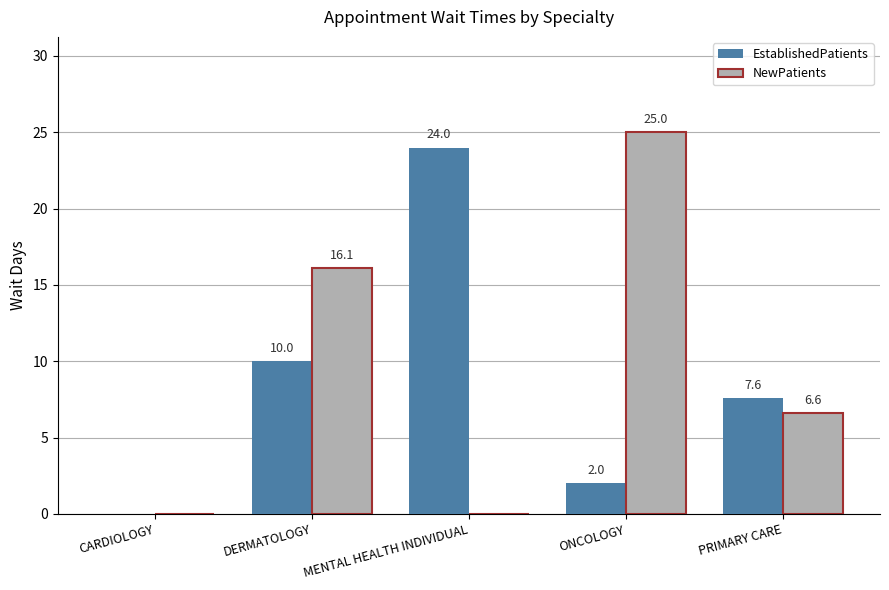

Which series has the largest total across all categories?

NewPatients